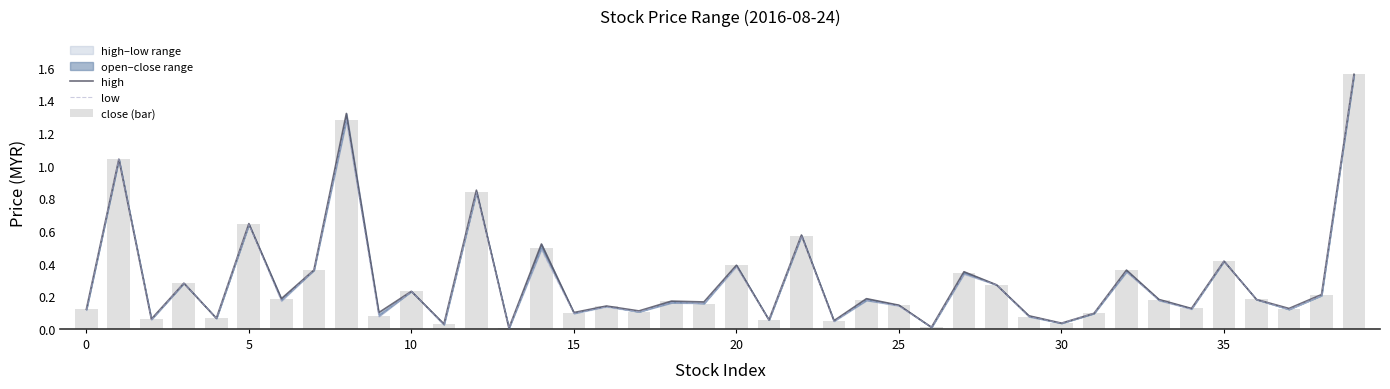

Rank the series by their average value, from highest to lowest.

high, close (bar), low